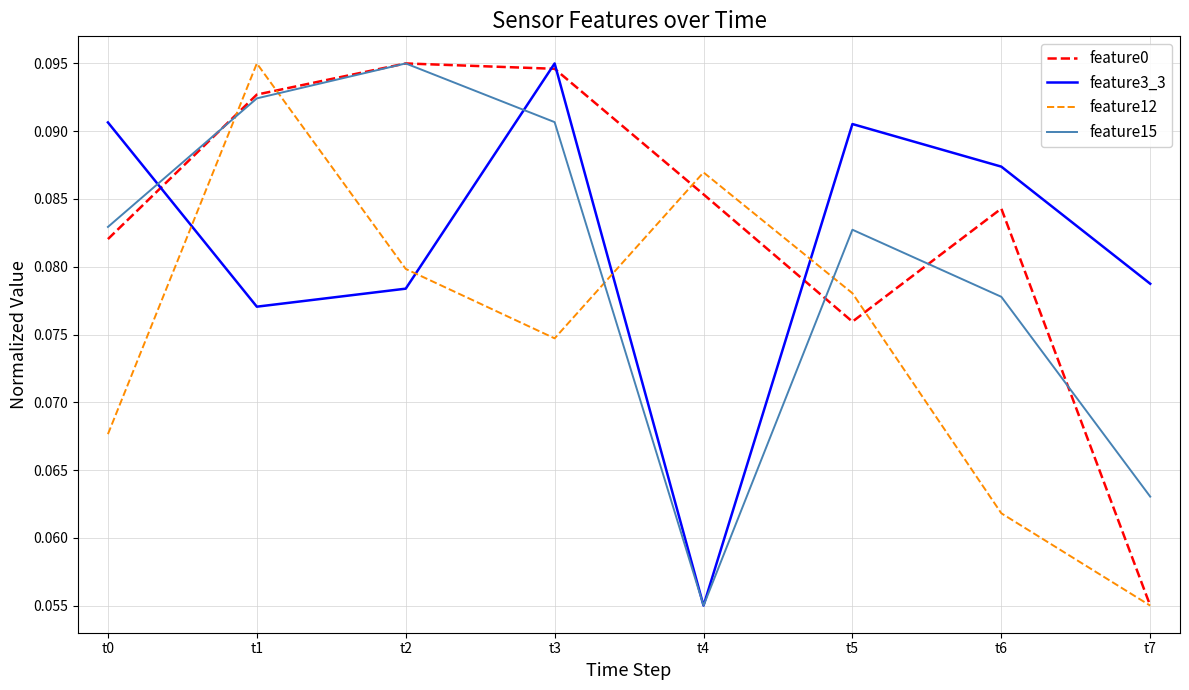

At which label does feature15 reach its peak?

t2